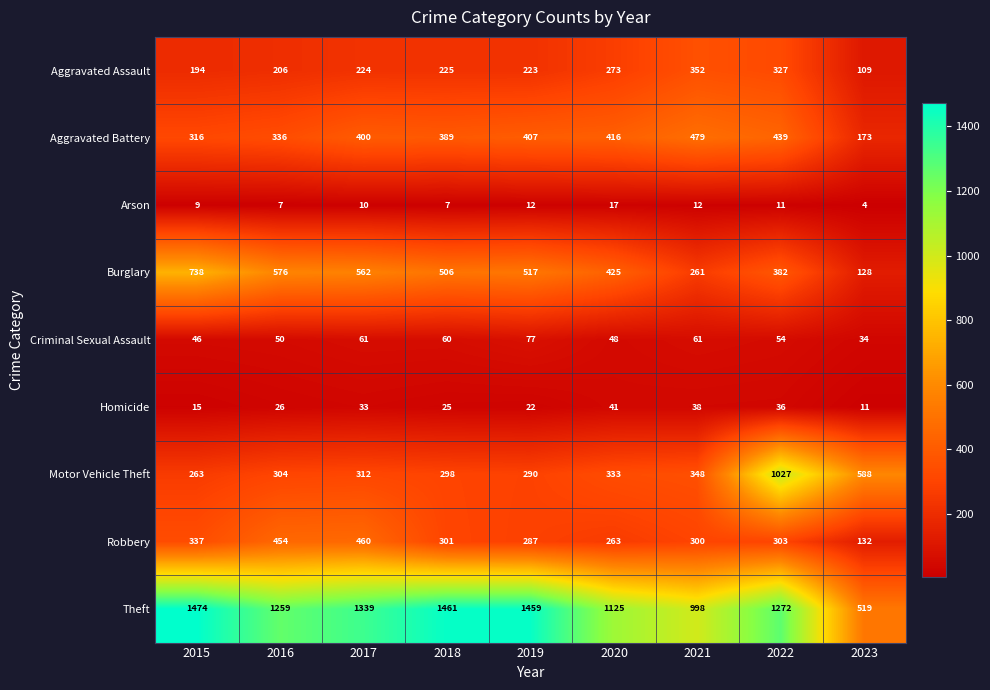

How many distinct data groups are displayed?

9